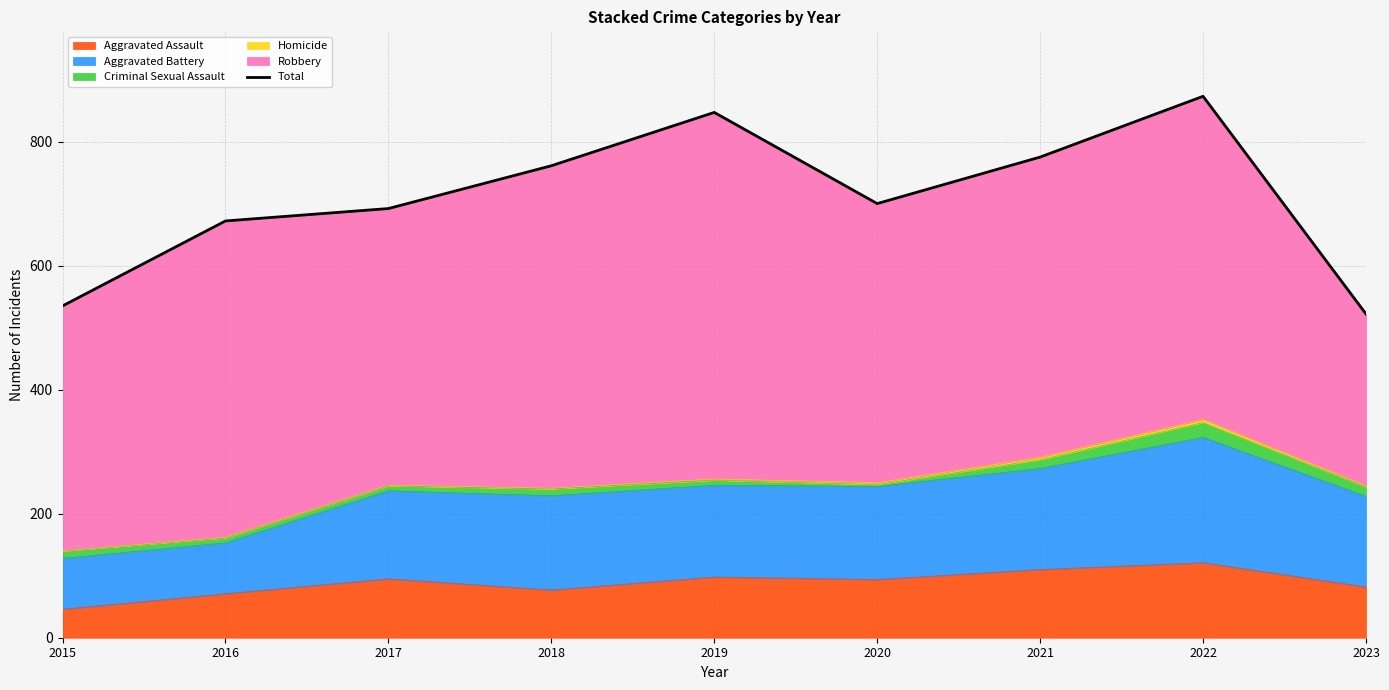

Reading right to left, what are all the values shown in this chart?

522	873	775	700	847	761	692	672	535